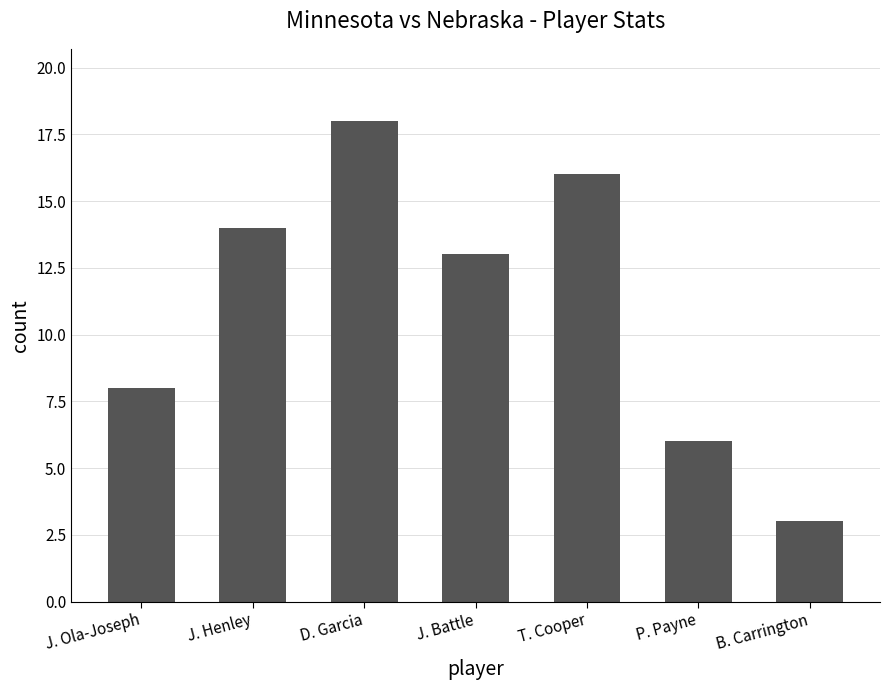

What is the average value?

11